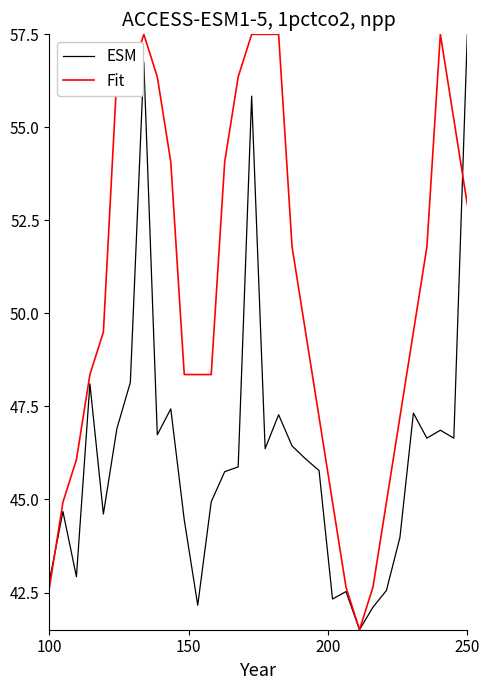

How many interior local valleys does the ESM series have?

9